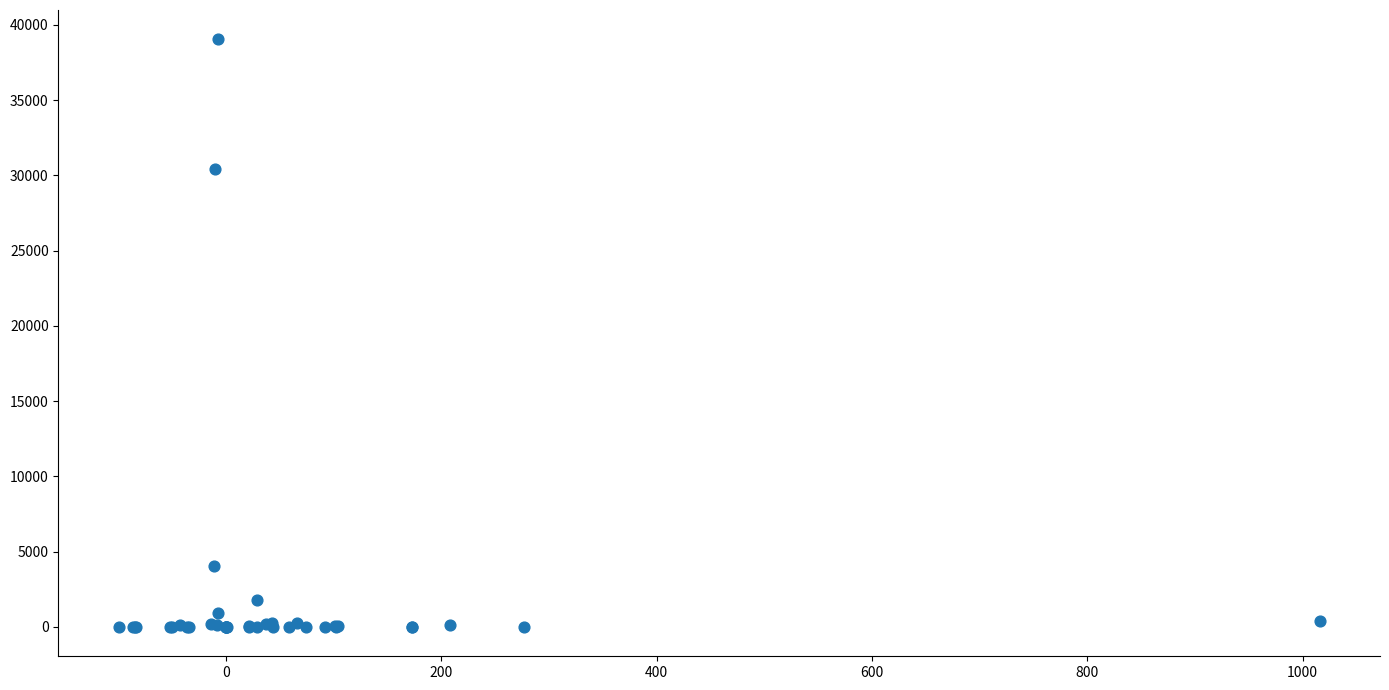

What Y value in the scatter plot is closest to 19516?

30425.1